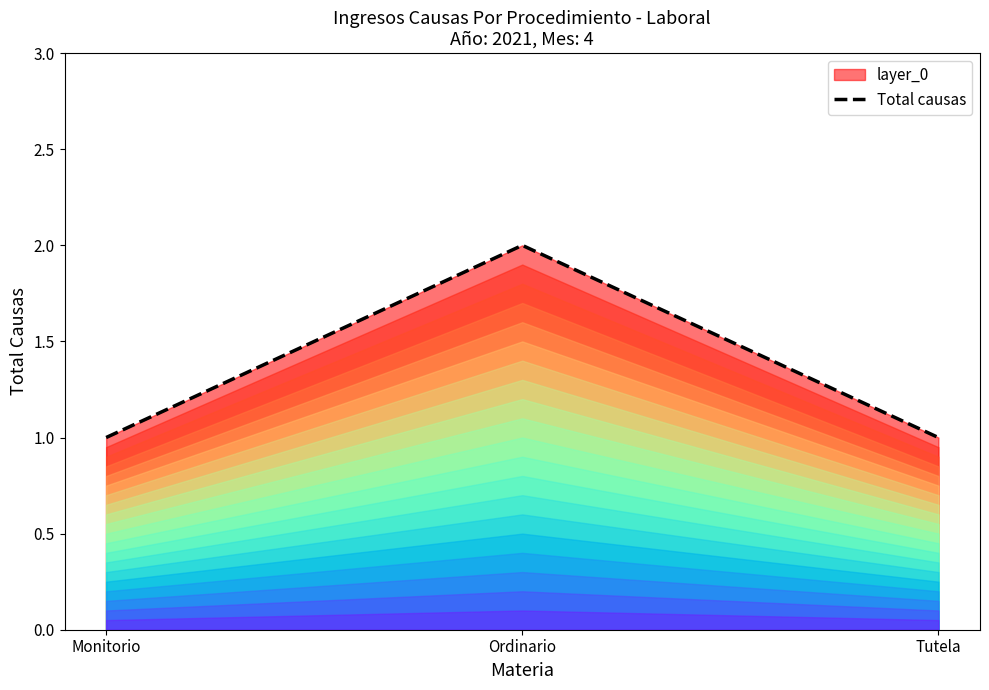

True or false: the data shows 1 at Tutela.

True